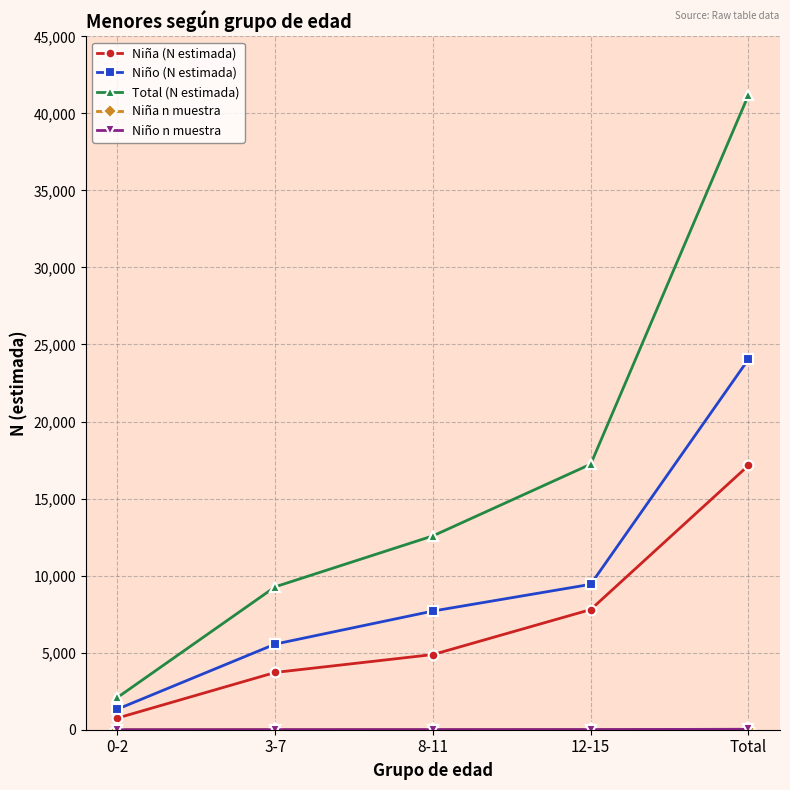

Where is Niño (N estimada) nearest to the value 12688?

12-15